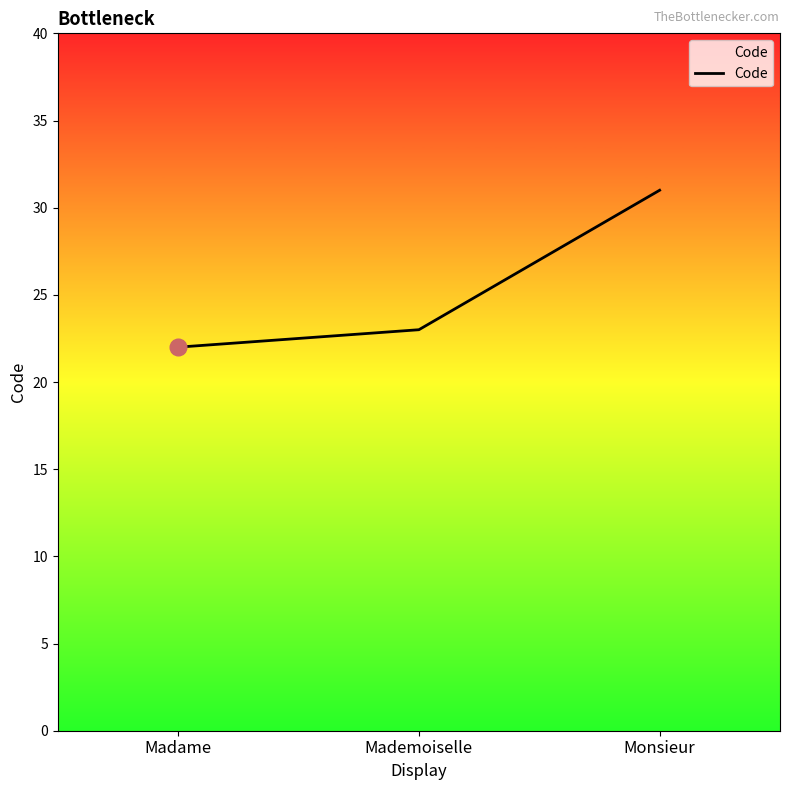

What value does the data have at Madame?

22